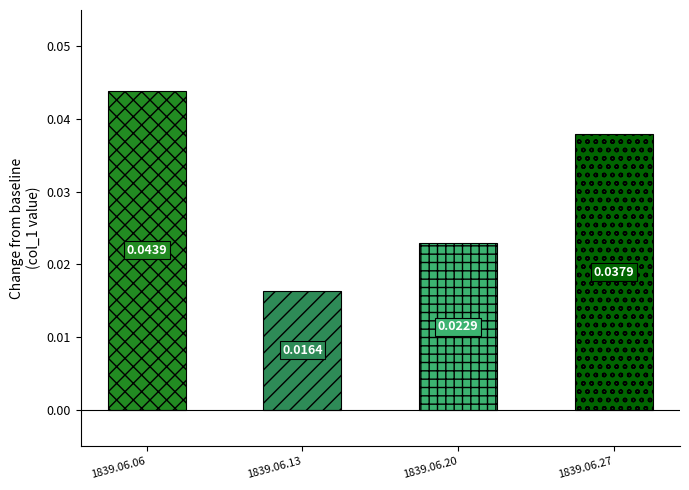

At which label is the value closest to 0?

1839.06.13